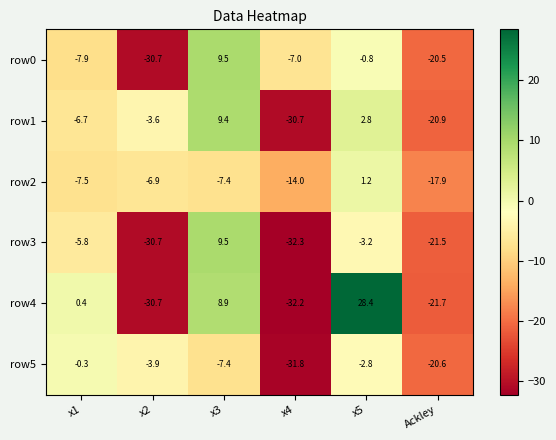

At which category is the sum across all series the highest?

x5